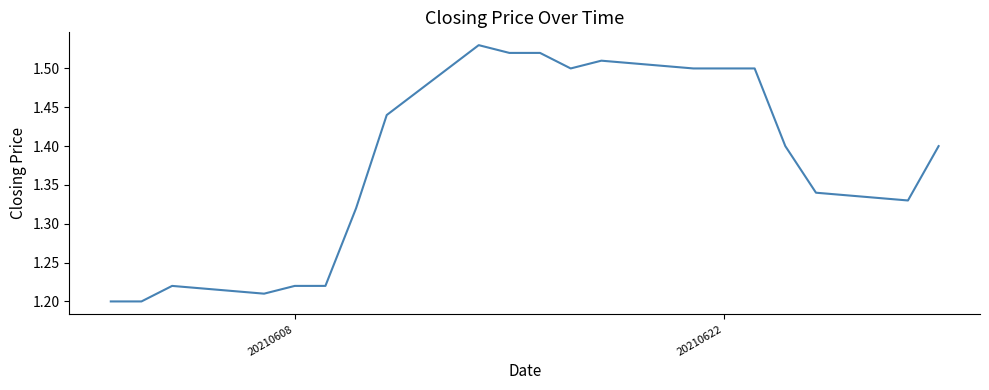

What is the difference between the maximum and minimum values?

0.3